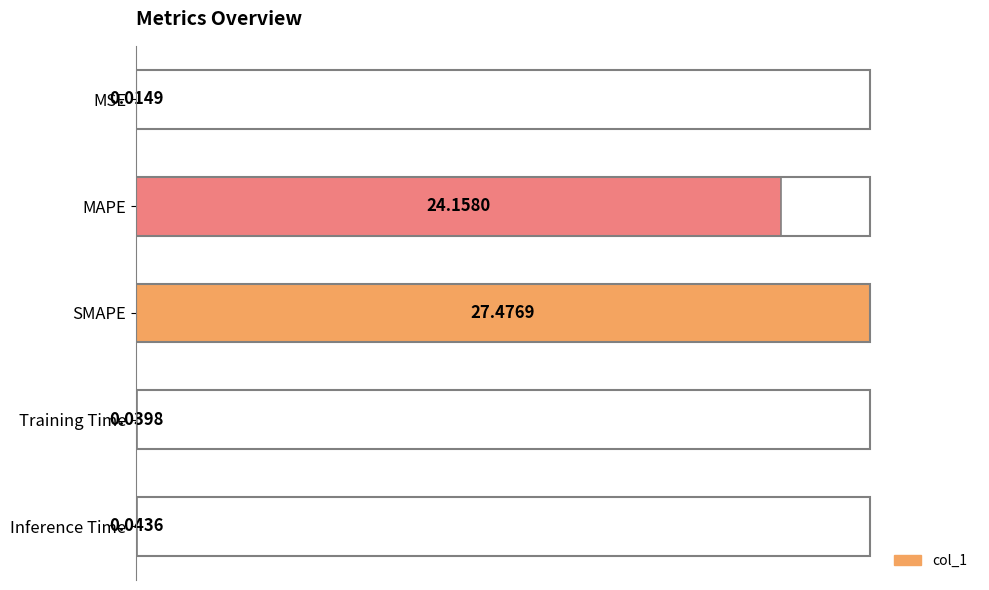

Which category has the highest value across all series?

SMAPE